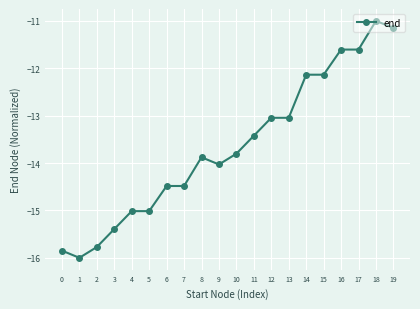

Which label corresponds to the smallest value in the chart?

1